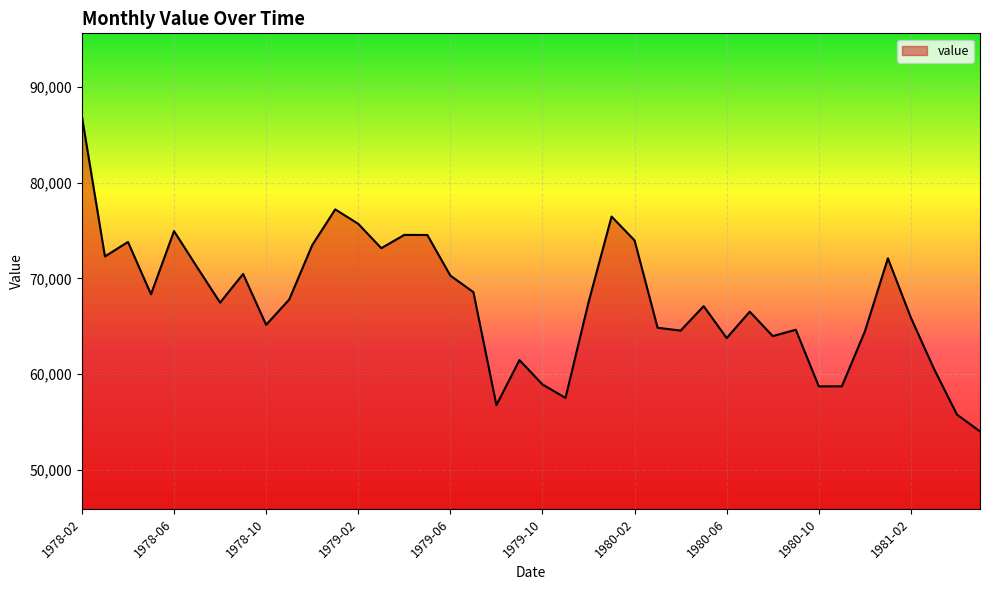

How many interior local peaks (higher than both neighbors) does the data have?

11